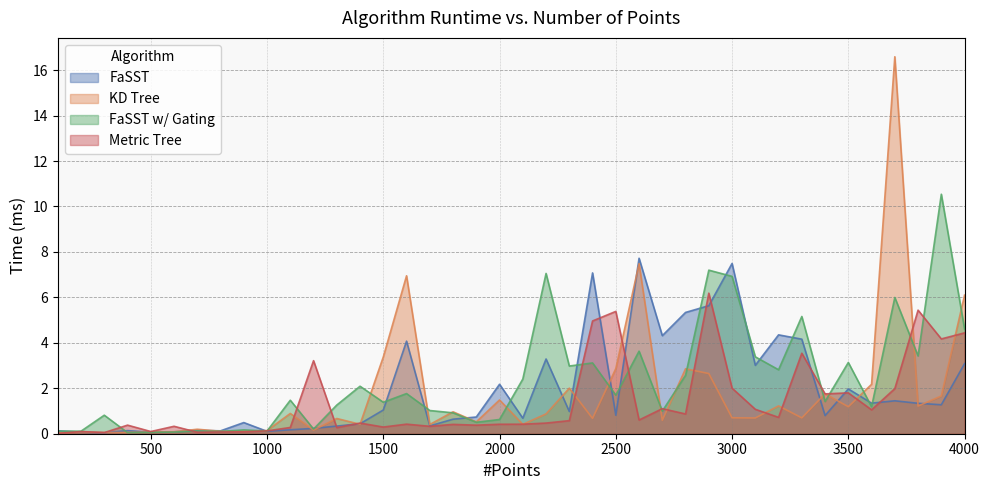

Reading right to left, what are all the values shown in this chart?

FaSST: 3.1	1.3	1.3	1.4	1.3	2.0	0.8	4.2	4.4	3.0	7.5	5.6	5.3	4.3	7.7	0.8	7.1	1.0	3.3	0.7	2.2	0.7	0.6	0.3	4.1	1.0	0.4	0.3	0.2	0.2	0.1	0.5	0.1	0.1	0.1	0.1	0.1	0.0	0.1	0.1
KD Tree: 6.1	1.7	1.2	16.6	2.2	1.2	1.8	0.7	1.2	0.7	0.7	2.6	2.9	0.6	7.5	2.9	0.7	2.0	0.9	0.4	1.5	0.5	1.0	0.4	7.0	3.4	0.4	0.7	0.2	0.9	0.1	0.1	0.1	0.2	0.1	0.1	0.1	0.1	0.1	0.0
FaSST w/ Gating: 4.6	10.5	3.4	6.0	1.2	3.1	1.4	5.2	2.8	3.4	6.9	7.2	2.6	1.0	3.6	1.7	3.1	3.0	7.1	2.4	0.6	0.5	0.9	1.0	1.8	1.4	2.1	1.3	0.2	1.5	0.1	0.2	0.1	0.1	0.1	0.1	0.0	0.8	0.1	0.1
Metric Tree: 4.4	4.2	5.4	2.0	1.1	1.8	1.8	3.5	0.7	1.1	2.0	6.2	0.9	1.1	0.6	5.4	5.0	0.6	0.5	0.4	0.4	0.4	0.4	0.3	0.4	0.3	0.5	0.3	3.2	0.3	0.1	0.1	0.1	0.1	0.3	0.1	0.4	0.1	0.1	0.0